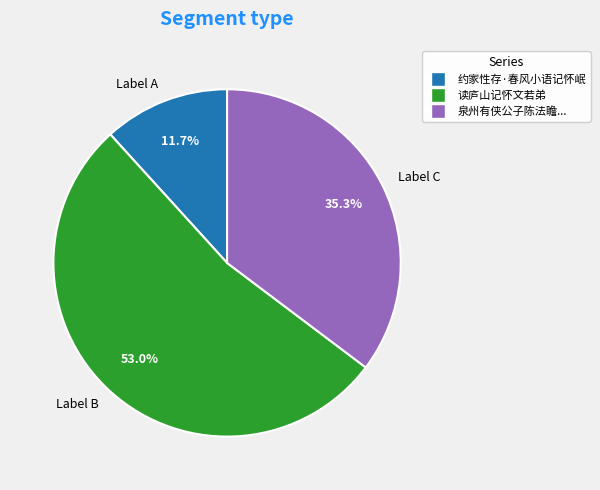

Count the number of slices in the pie.

3